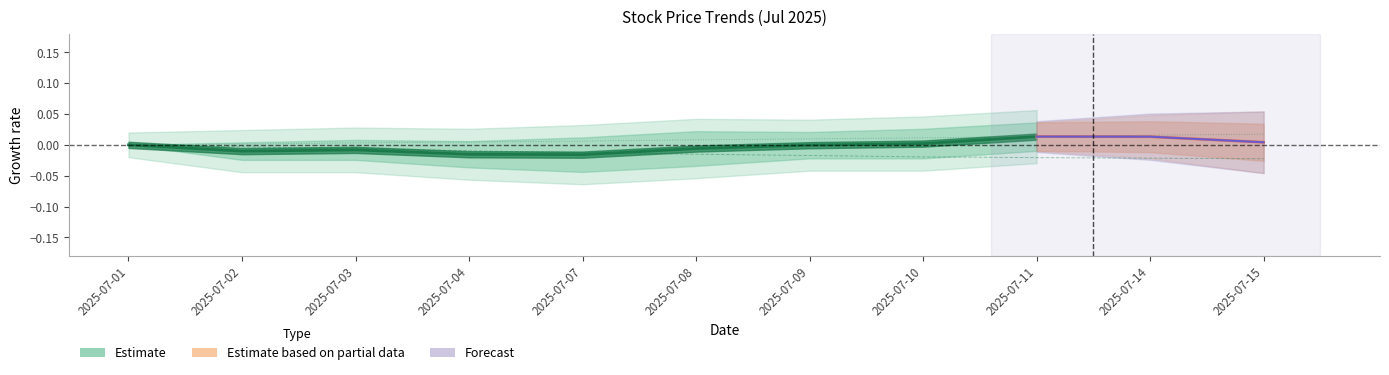

True or false: there are more than 0 points higher than both neighbors.

True